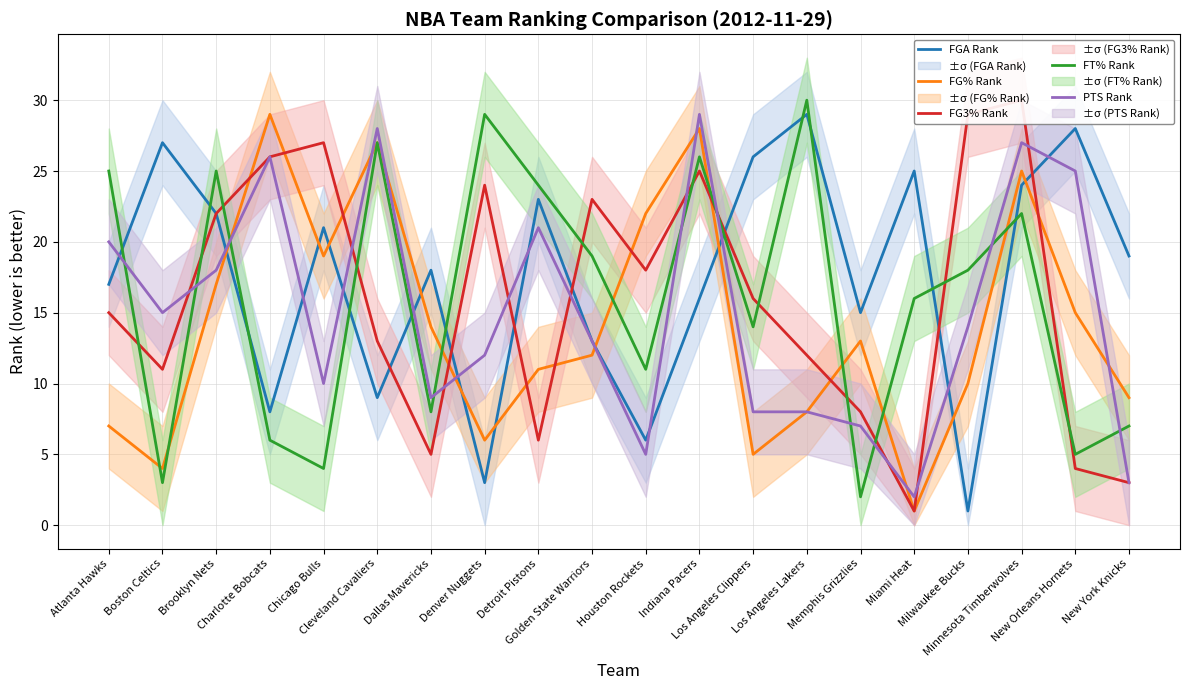

Reading left to right, transcribe all the data shown in this chart.

FGA Rank: 17	27	22	8	21	9	18	3	23	13	6	16	26	29	15	25	1	24	28	19
FG% Rank: 7	4	17	29	19	27	14	6	11	12	22	28	5	8	13	1	10	25	15	9
FG3% Rank: 15	11	22	26	27	13	5	24	6	23	18	25	16	12	8	1	29	30	4	3
FT% Rank: 25	3	25	6	4	27	8	29	24	19	11	26	14	30	2	16	18	22	5	7
PTS Rank: 20	15	18	26	10	28	9	12	21	13	5	29	8	8	7	2	14	27	25	3